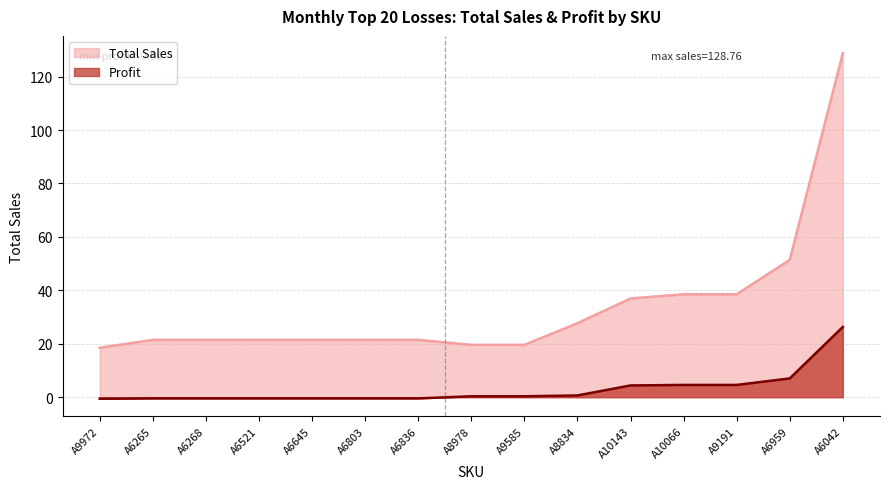

True or false: Profit has a value of -0.4 at A6803.

True